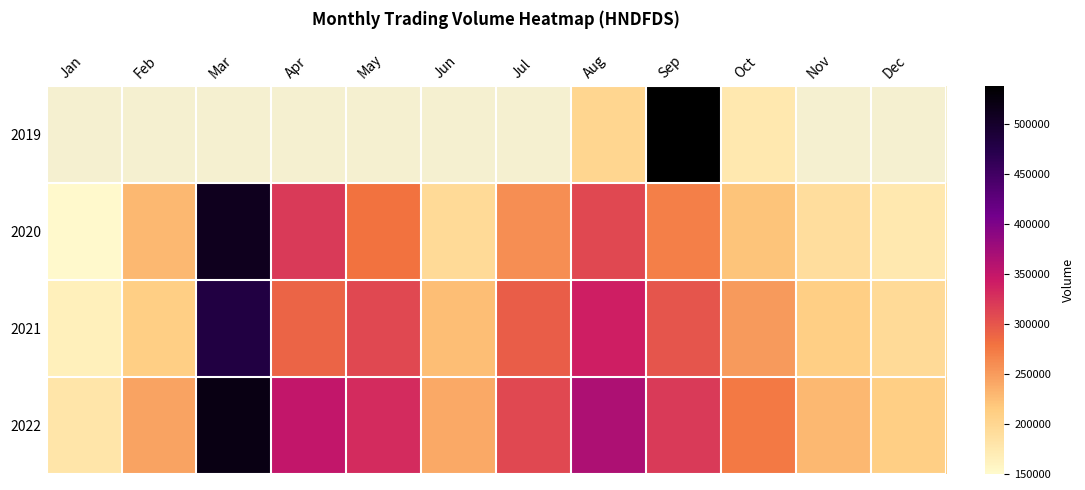

Count the number of categories in the chart.

12